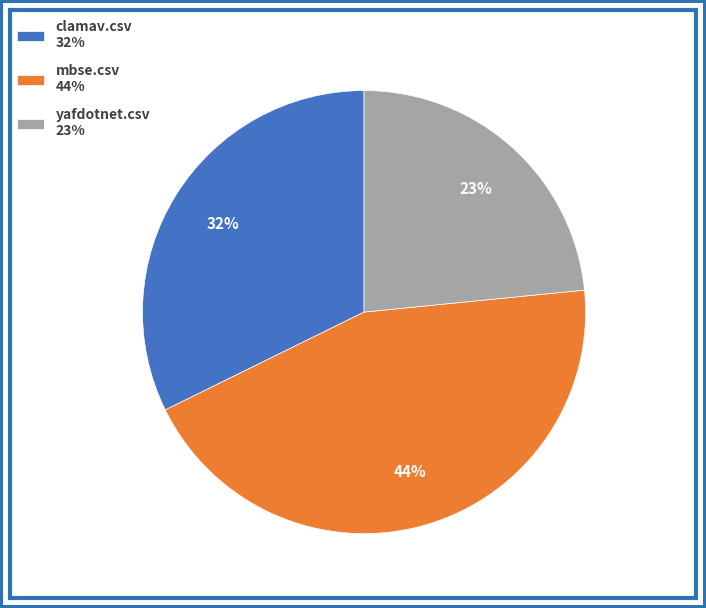

Does mbse.csv account for over 50% of the chart?

No